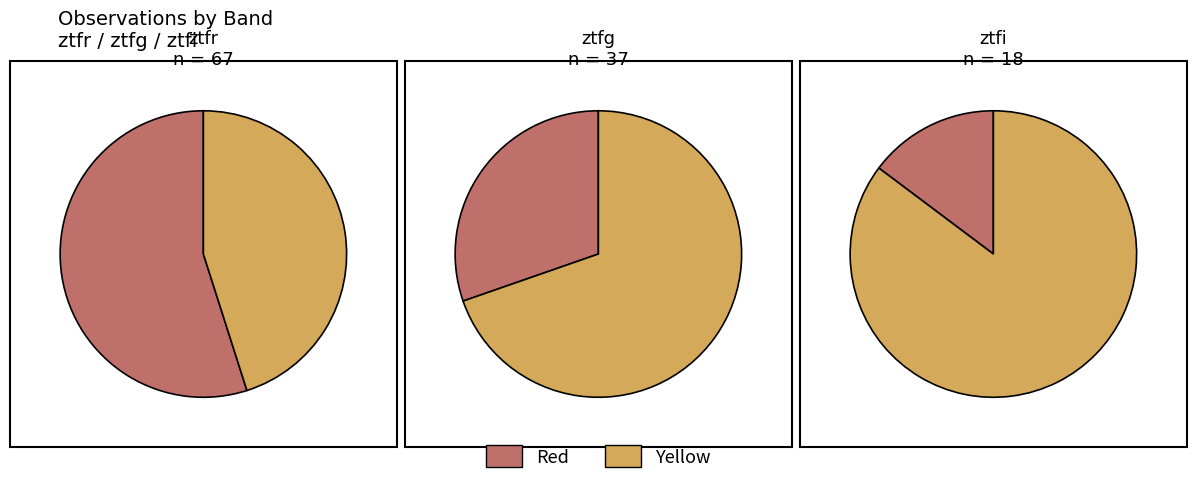

The ztfi slice represents 15% of the pie. True or false?

True